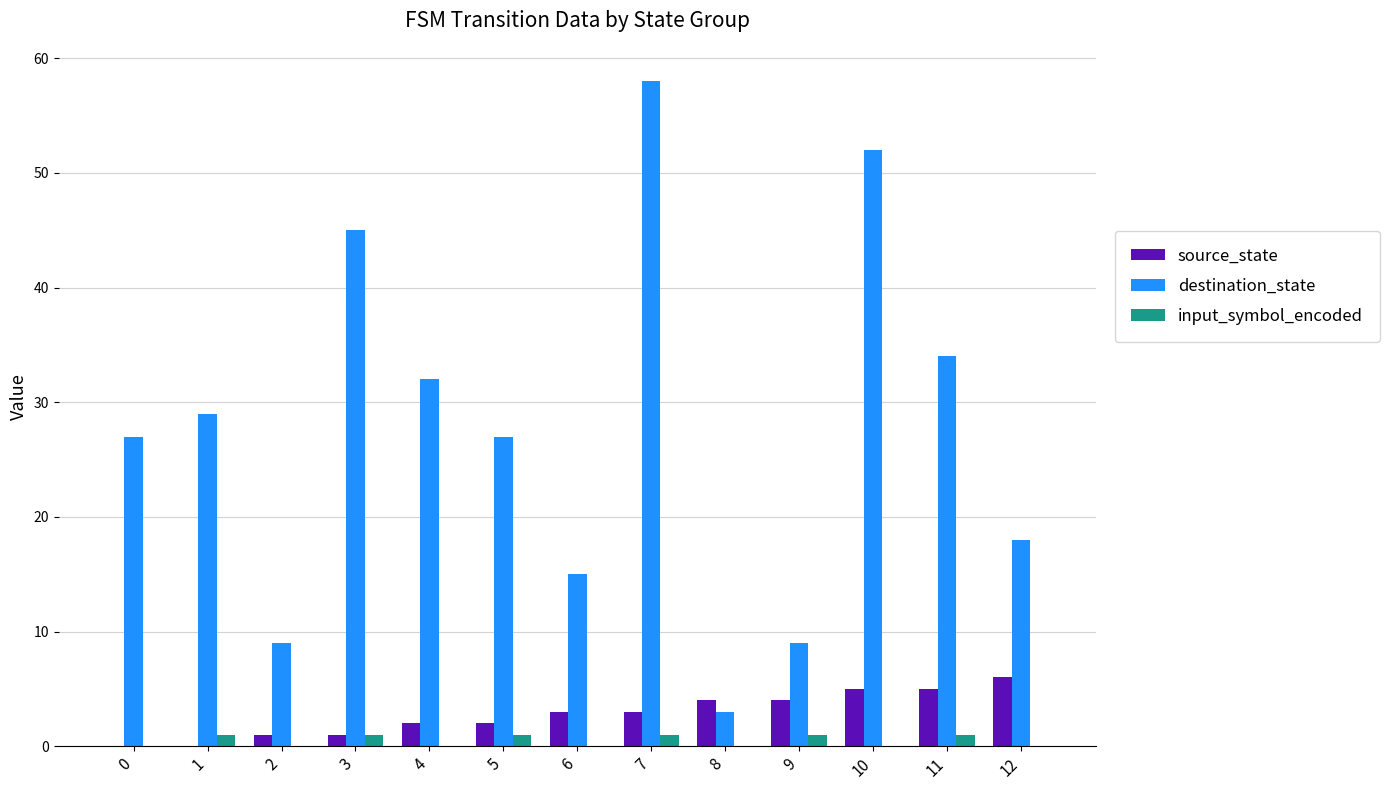

At which category is the sum across all series the highest?

7